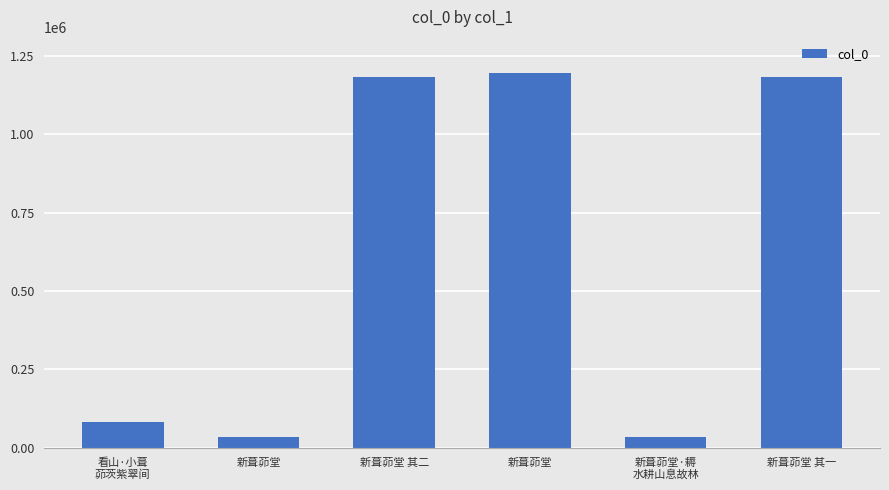

Reading left to right, what are all the values shown in this chart?

80877	33084	1184786	1195192	33085	1184785